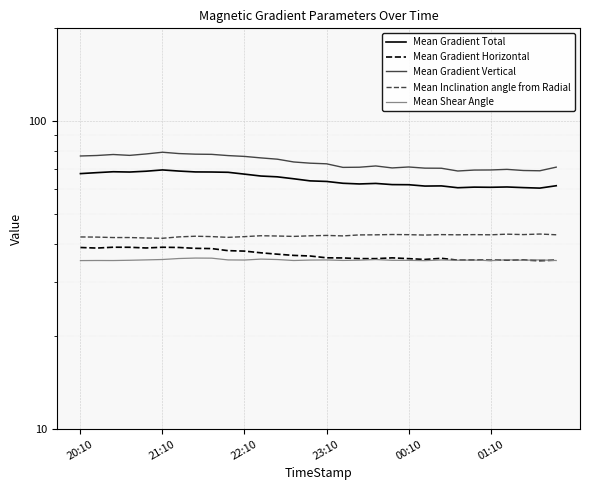

How many data points does each series have?

30